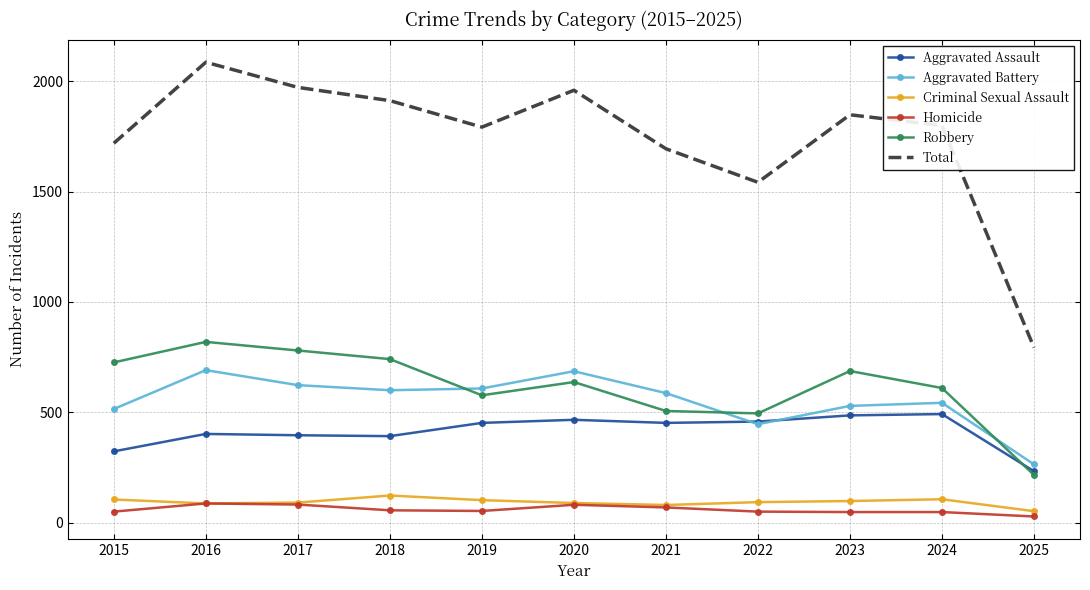

Which series changed the most between 2021 and 2024?

Total